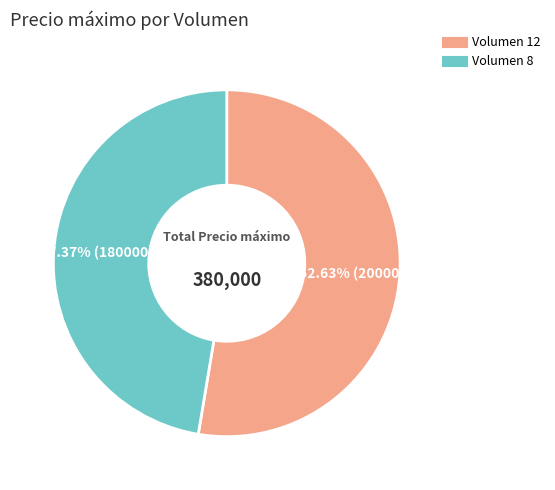

Is there a majority slice in this chart?

Yes